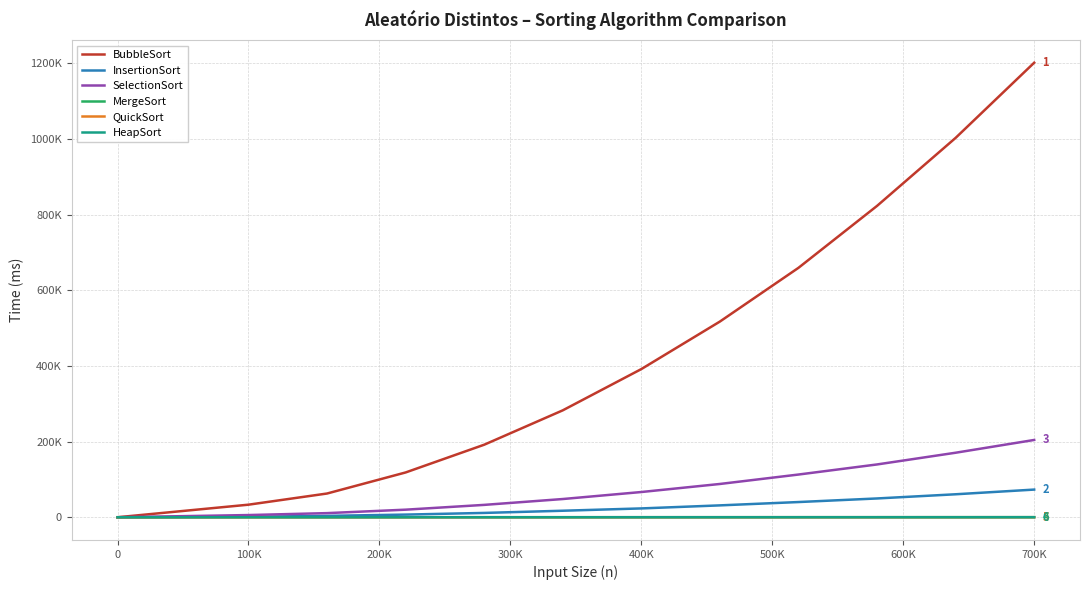

Does the chart have visible grid lines?

Yes